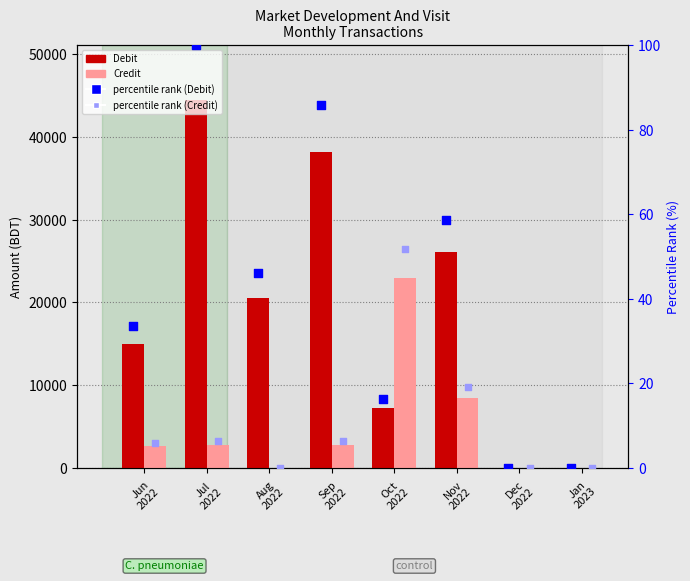

Is the value of Debit at Jan
2023 greater than the value of percentile rank (Credit) at Oct
2022?

No